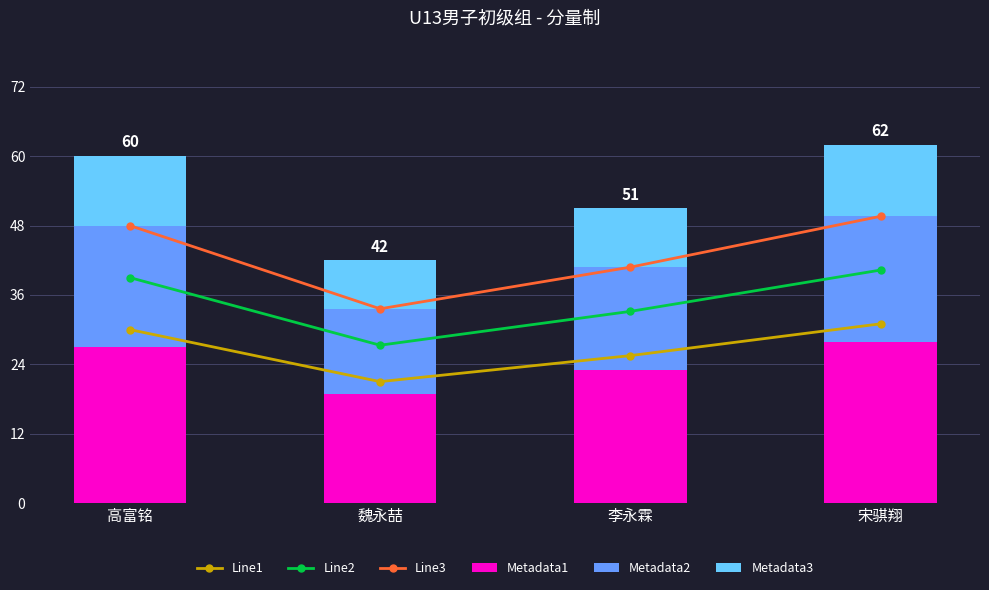

Reading left to right, list all the values displayed in this chart.

Line1: 30.0	21.0	25.5	31.0
Line2: 39.0	27.3	33.1	40.3
Line3: 48.0	33.6	40.8	49.6
Metadata1: 27.0	18.9	22.9	27.9
Metadata2: 21.0	14.7	17.8	21.7
Metadata3: 12.0	8.4	10.2	12.4